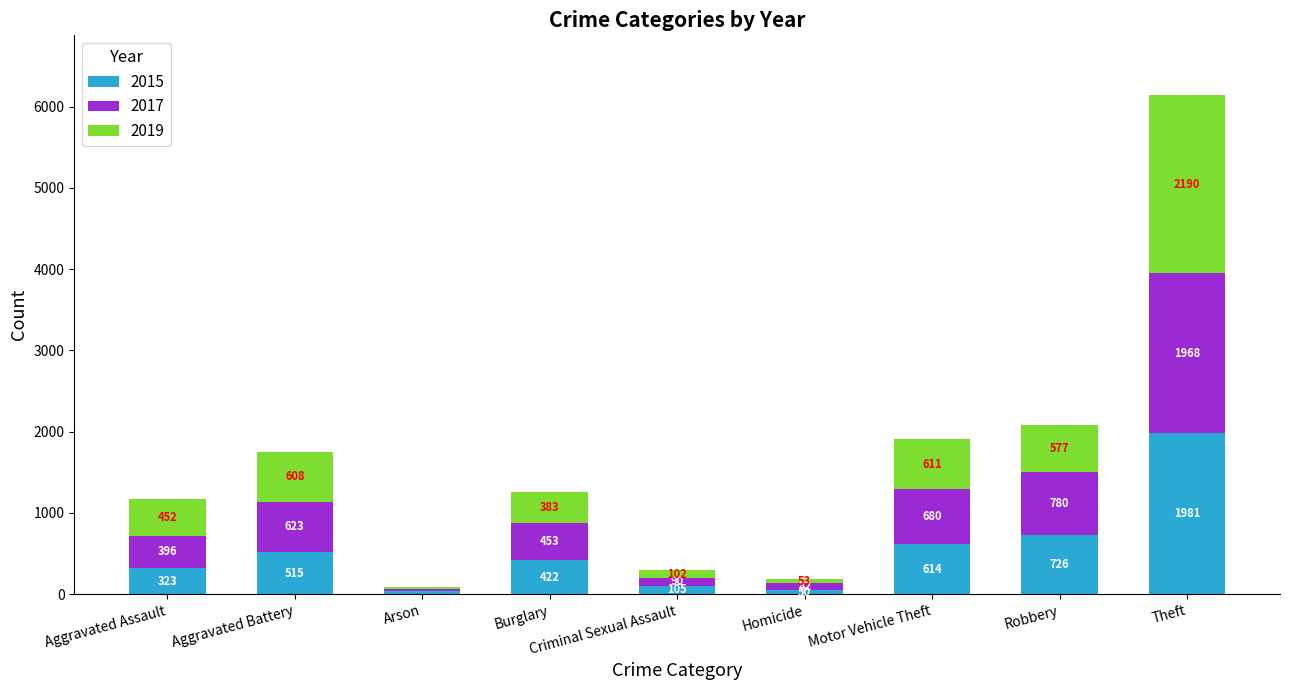

Rank the categories by 2015 value from lowest to highest.

Arson, Homicide, Criminal Sexual Assault, Aggravated Assault, Burglary, Aggravated Battery, Motor Vehicle Theft, Robbery, Theft